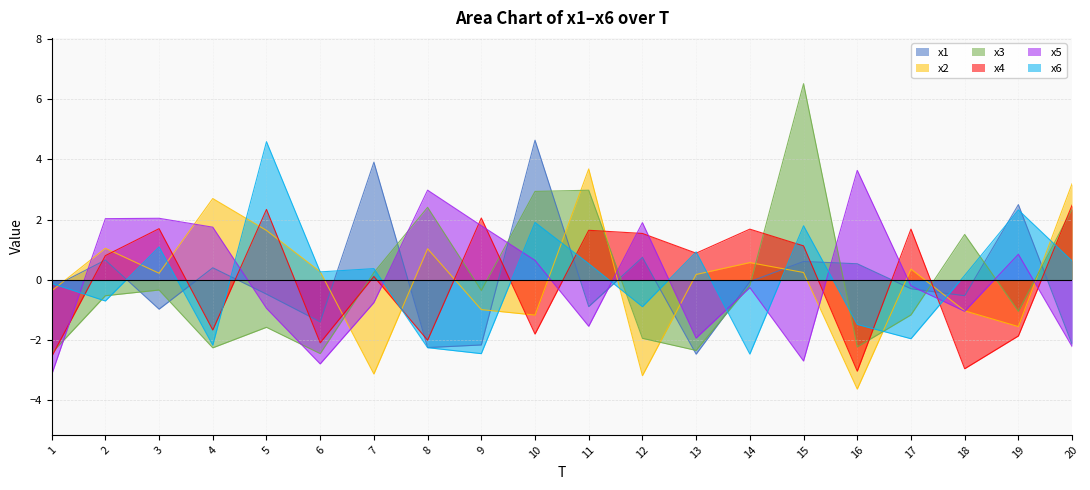

Which series has the largest range (max minus min)?

x3